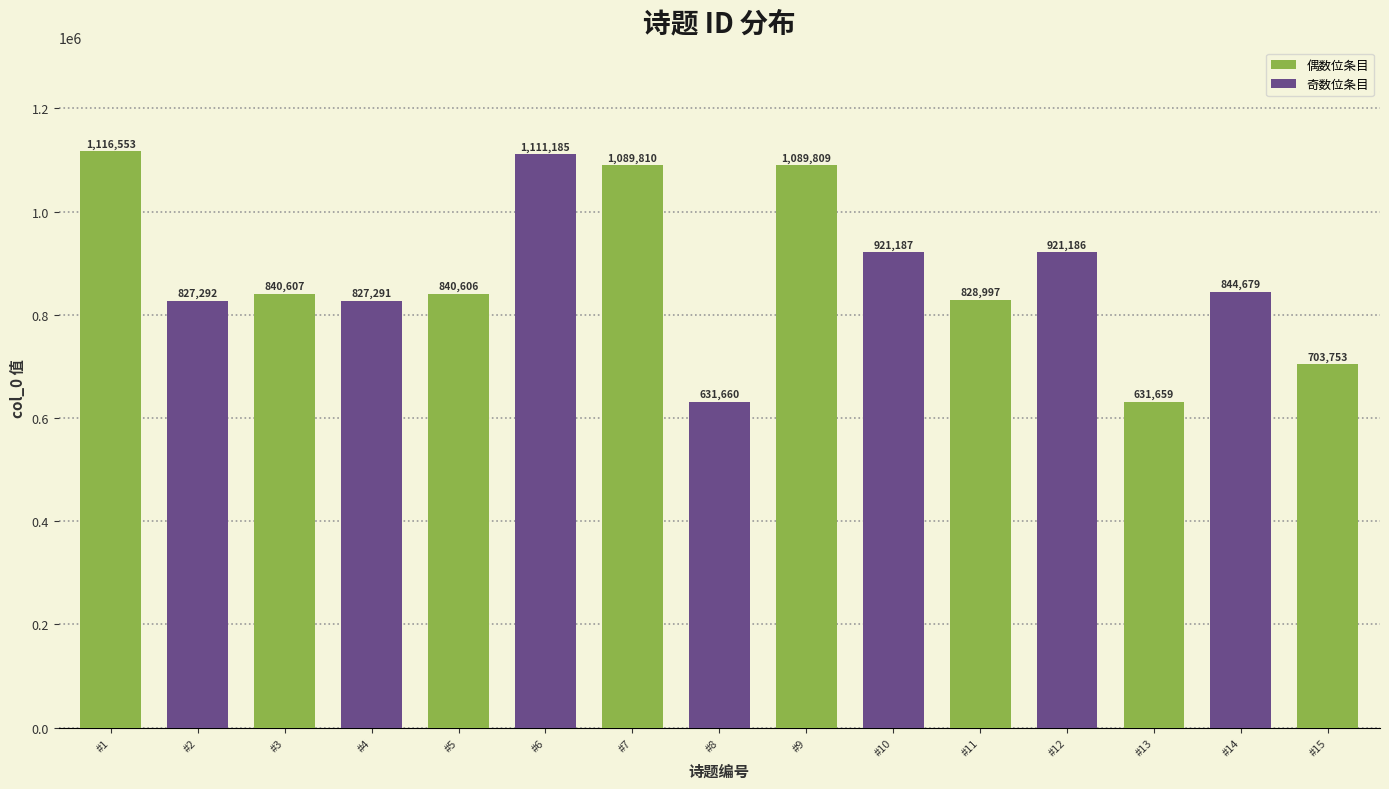

The value at #15 is 475193. True or false?

False